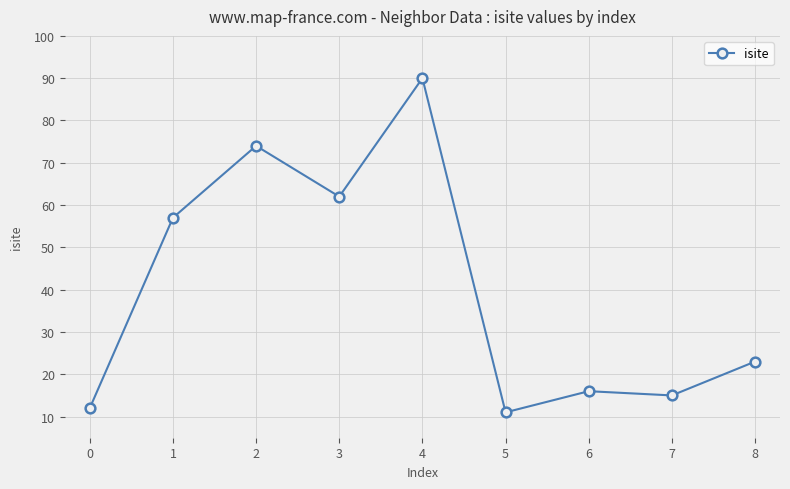

What is the change in value from 2 to 3?

-12